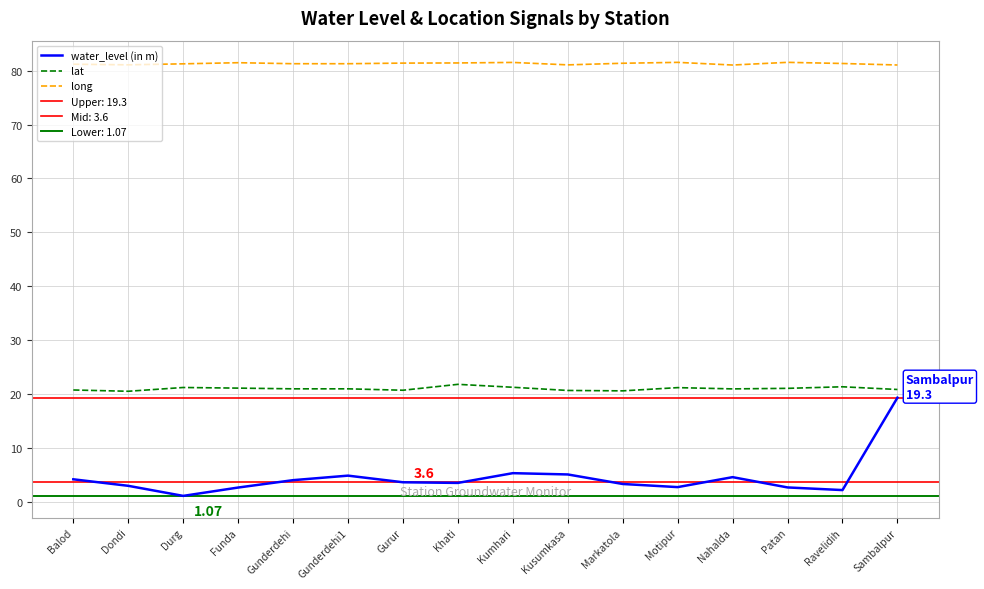

Reading right to left, extract all data points from this chart.

water_level (in m): 19.3	2.1	2.6	4.5	2.7	3.3	5.0	5.3	3.5	3.6	4.8	4.0	2.6	1.1	2.9	4.2
lat: 20.8	21.3	21.0	20.9	21.2	20.6	20.6	21.2	21.8	20.7	20.9	20.9	21.1	21.2	20.5	20.7
long: 81.1	81.3	81.5	81.1	81.5	81.4	81.1	81.5	81.4	81.4	81.3	81.3	81.5	81.3	81.1	81.2